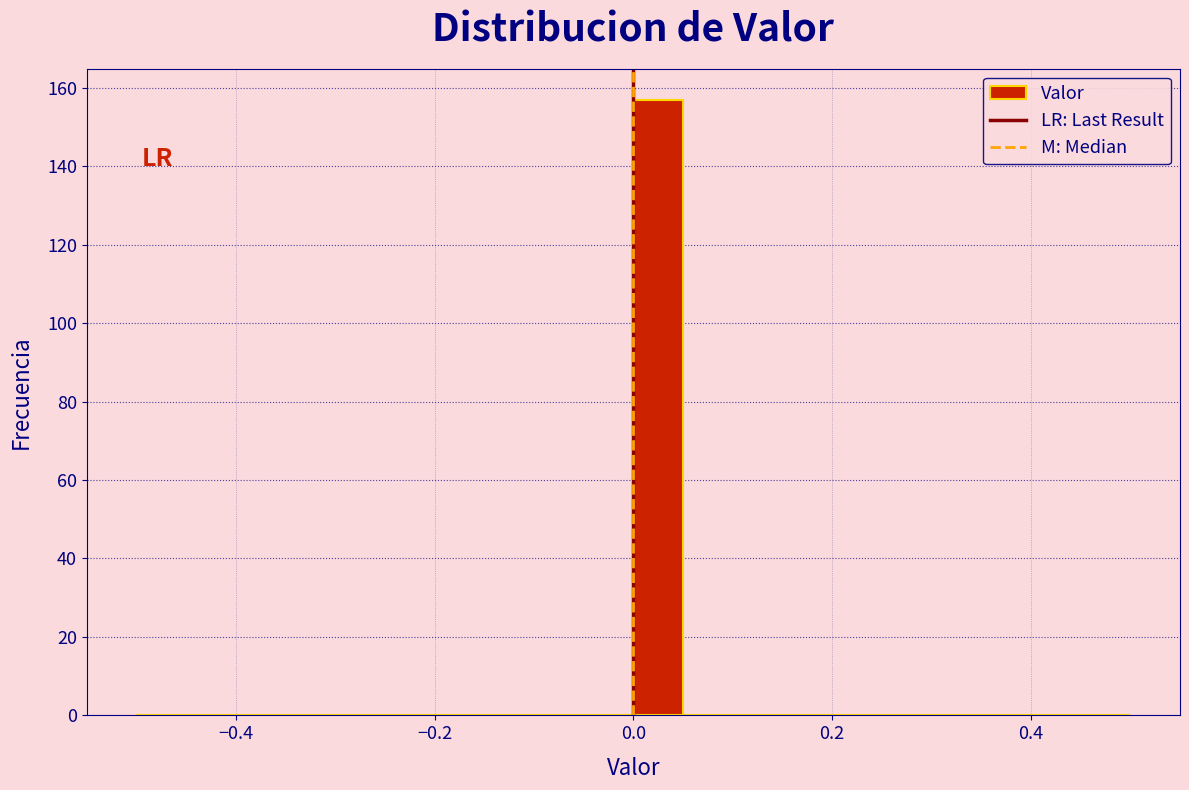

Read against the x-axis, roughly where is the centre of the tallest bar?

0.02